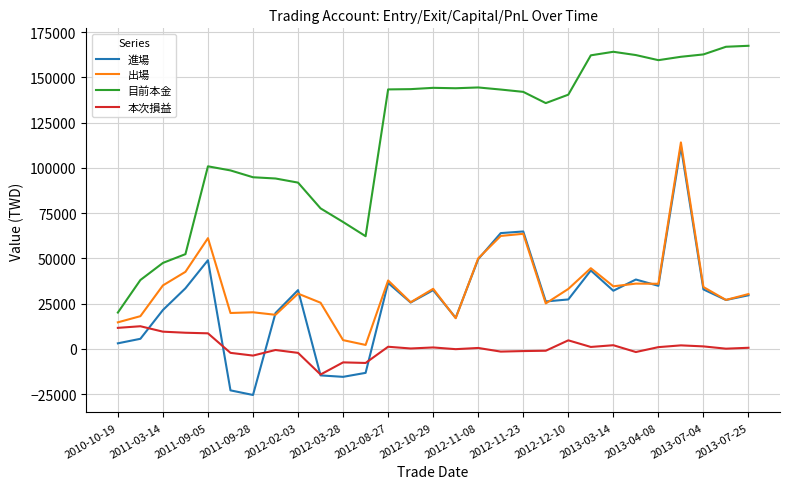

Which series has the widest spread of values?

目前本金